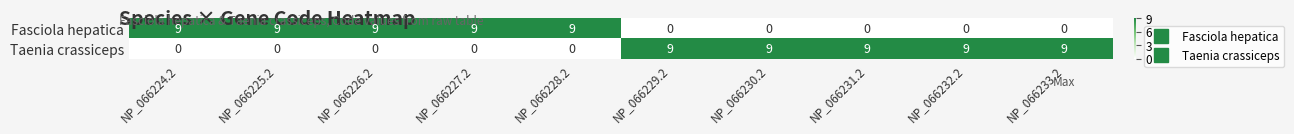

Rank the series at NP_066231.2 from highest to lowest value.

Taenia crassiceps, Fasciola hepatica